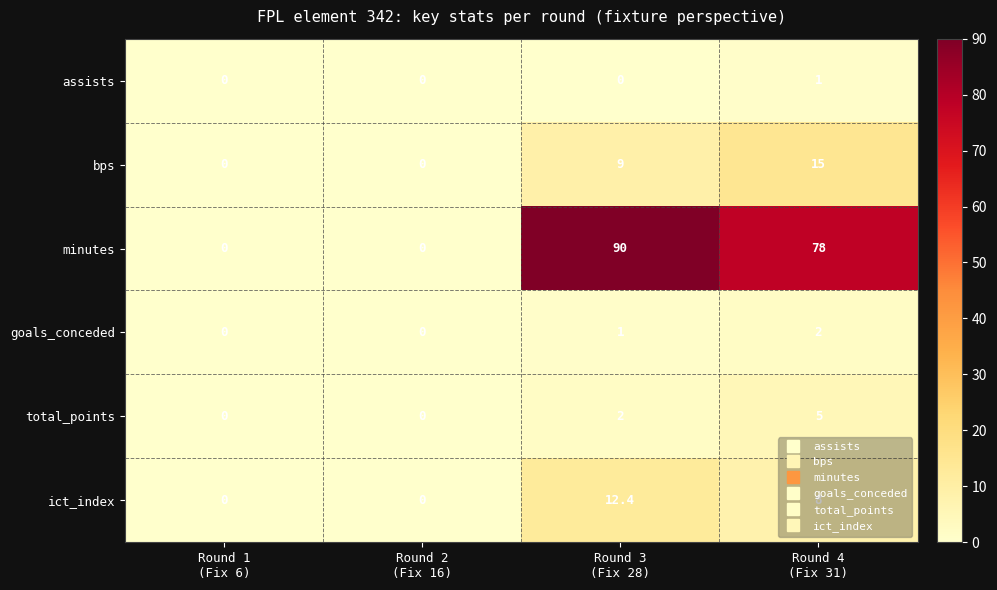

What is the difference between the highest and lowest values at Round 3
(Fix 28)?

90.0